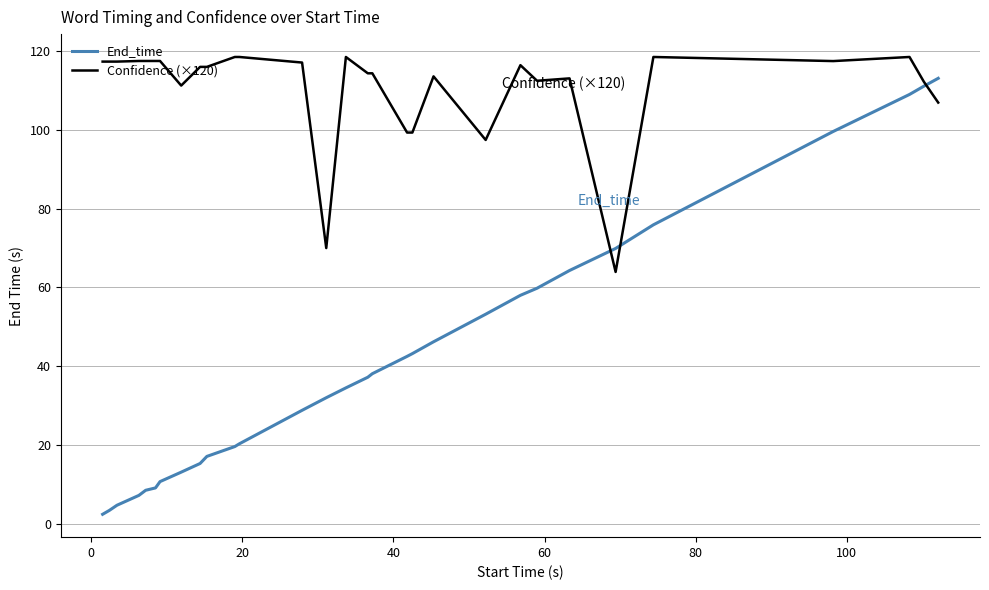

Does the chart display data point markers on the line(s)?

No